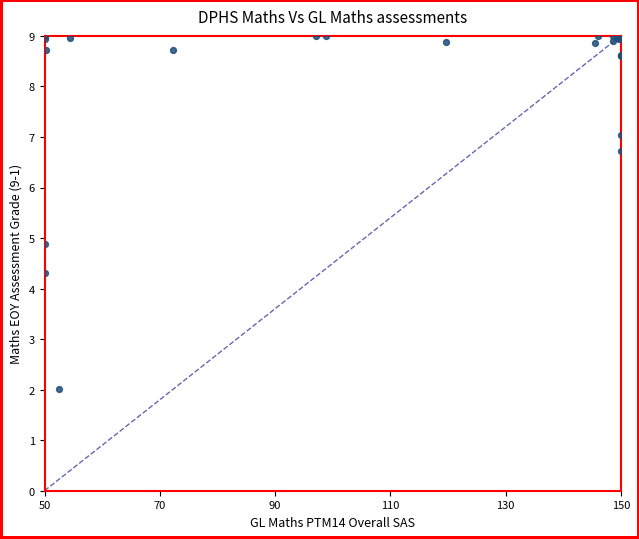

What Y value in the scatter plot is closest to 5?

4.9